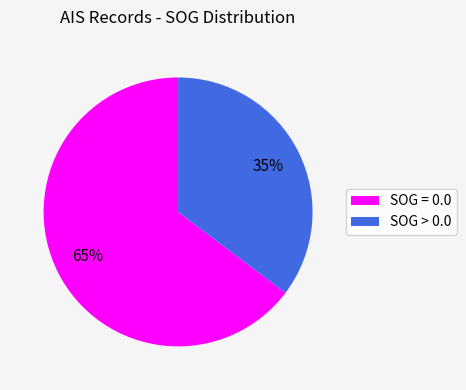

Which category has the smallest portion of the pie?

SOG > 0.0